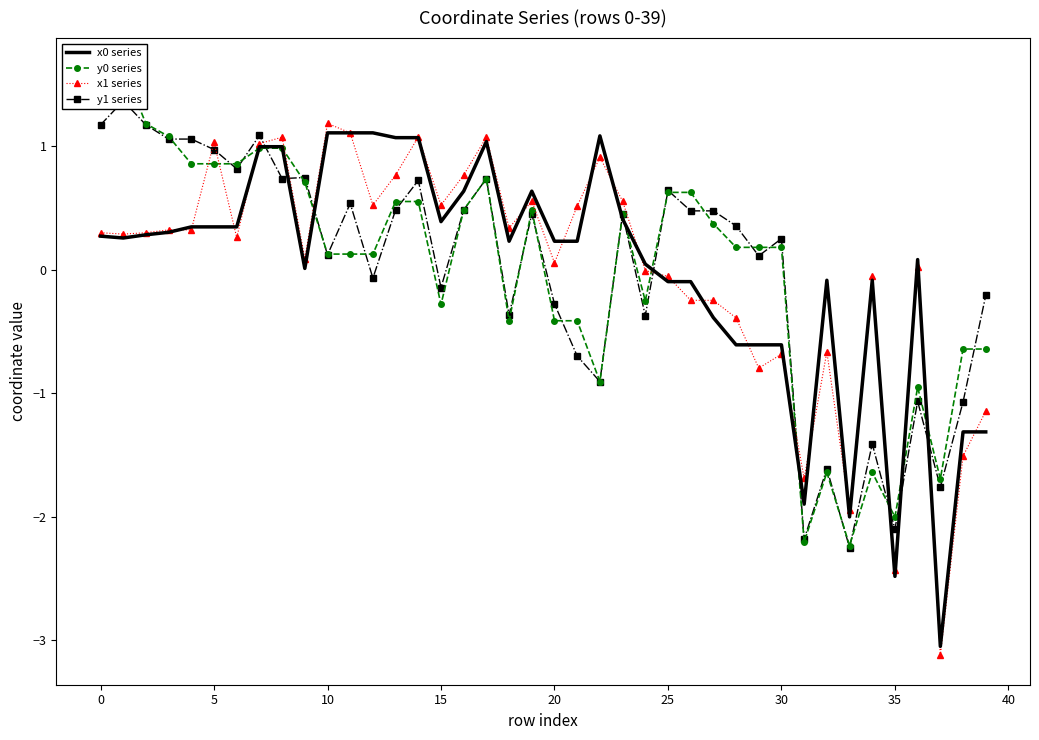

In x1 series, how many points are higher than both neighbors (excluding endpoints)?

11